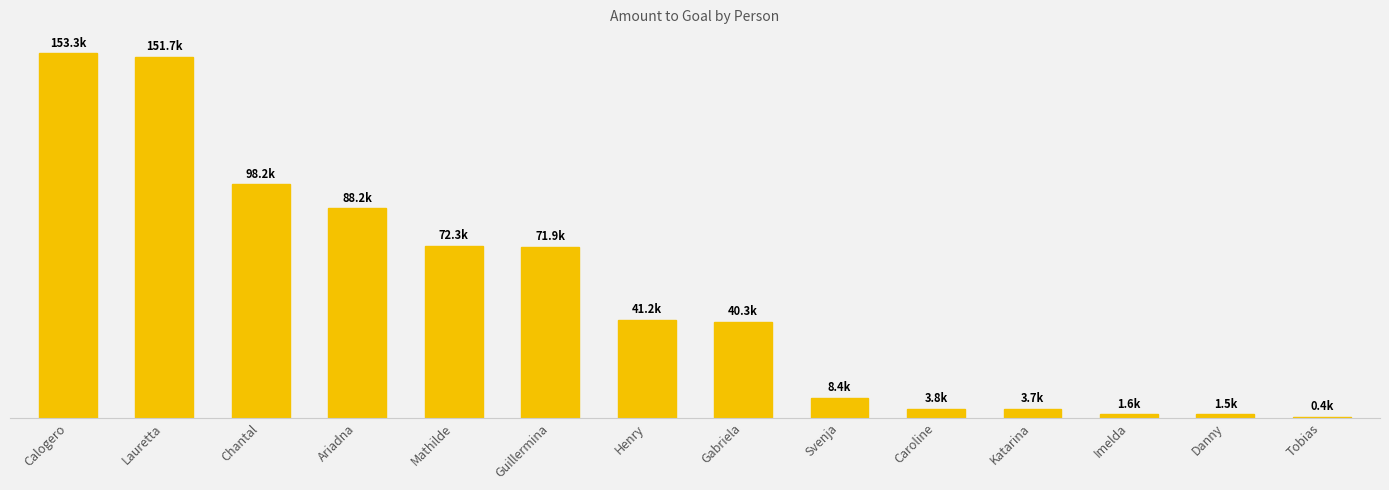

Are the bars horizontal?

No